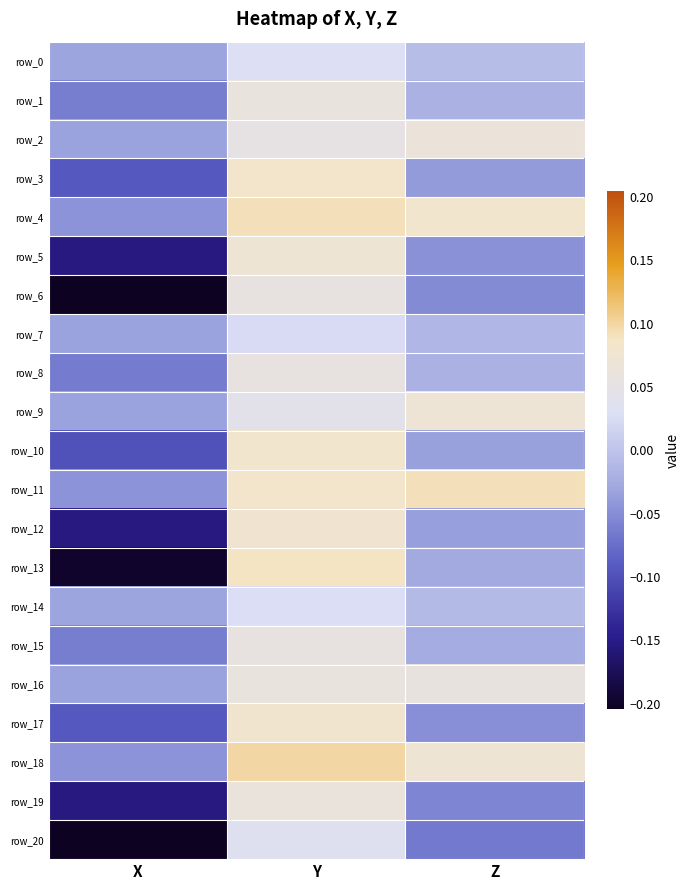

What is the total value across all series at X?

-1.9